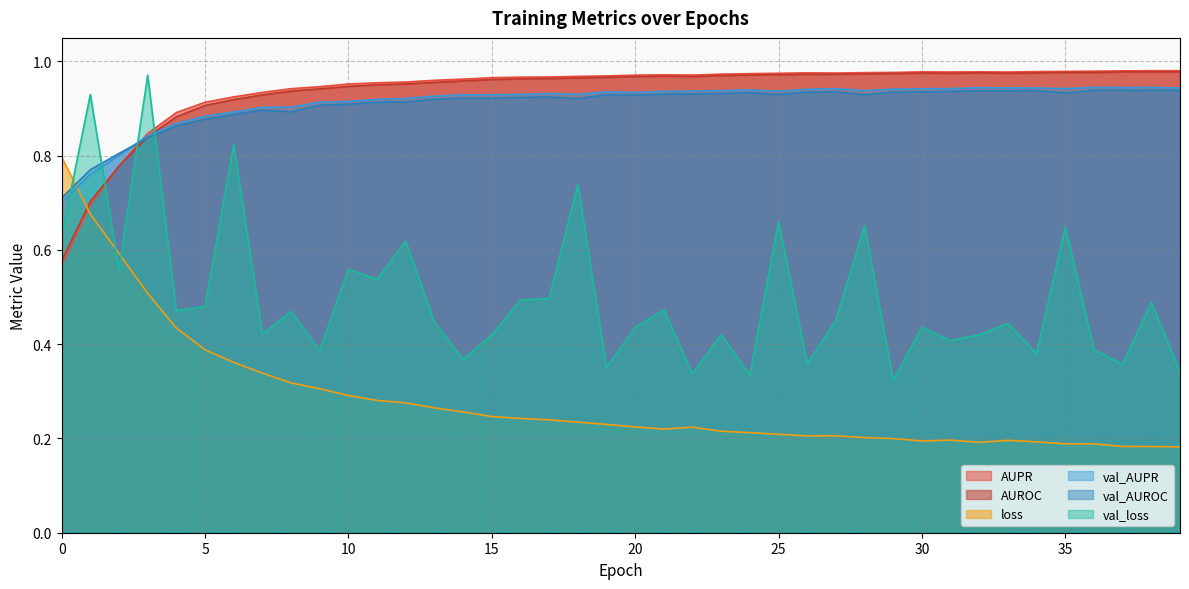

What is the maximum value for loss?

0.8